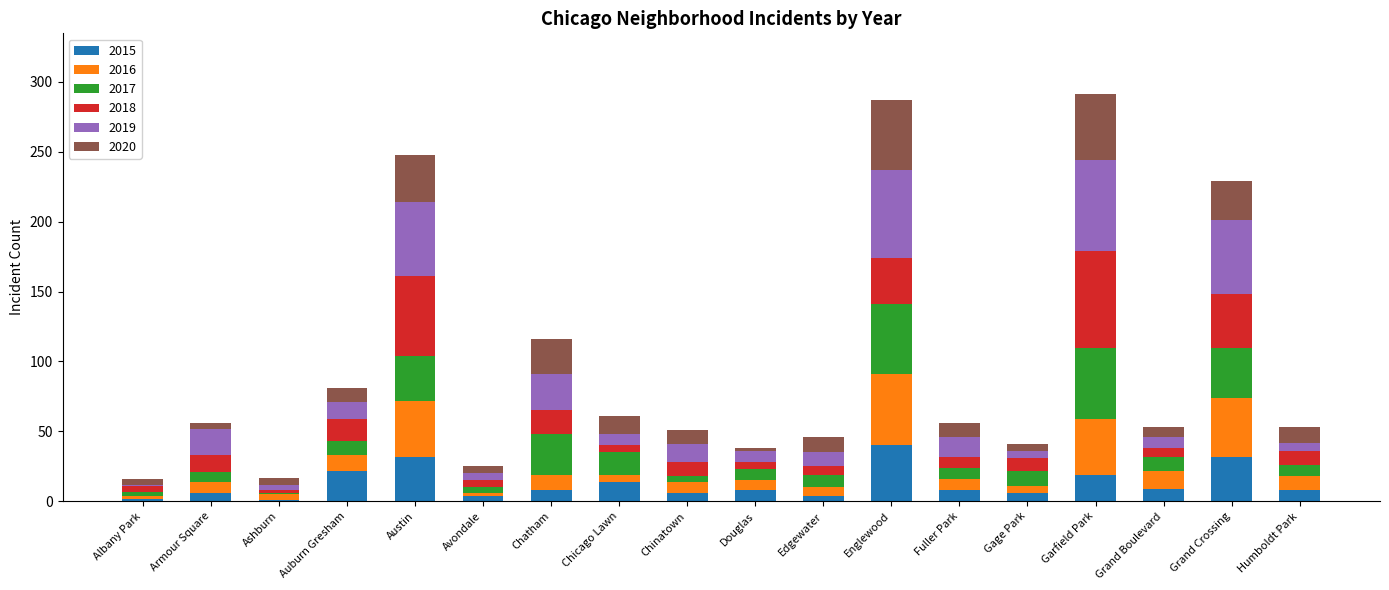

At which label does 2015 reach its peak?

Englewood